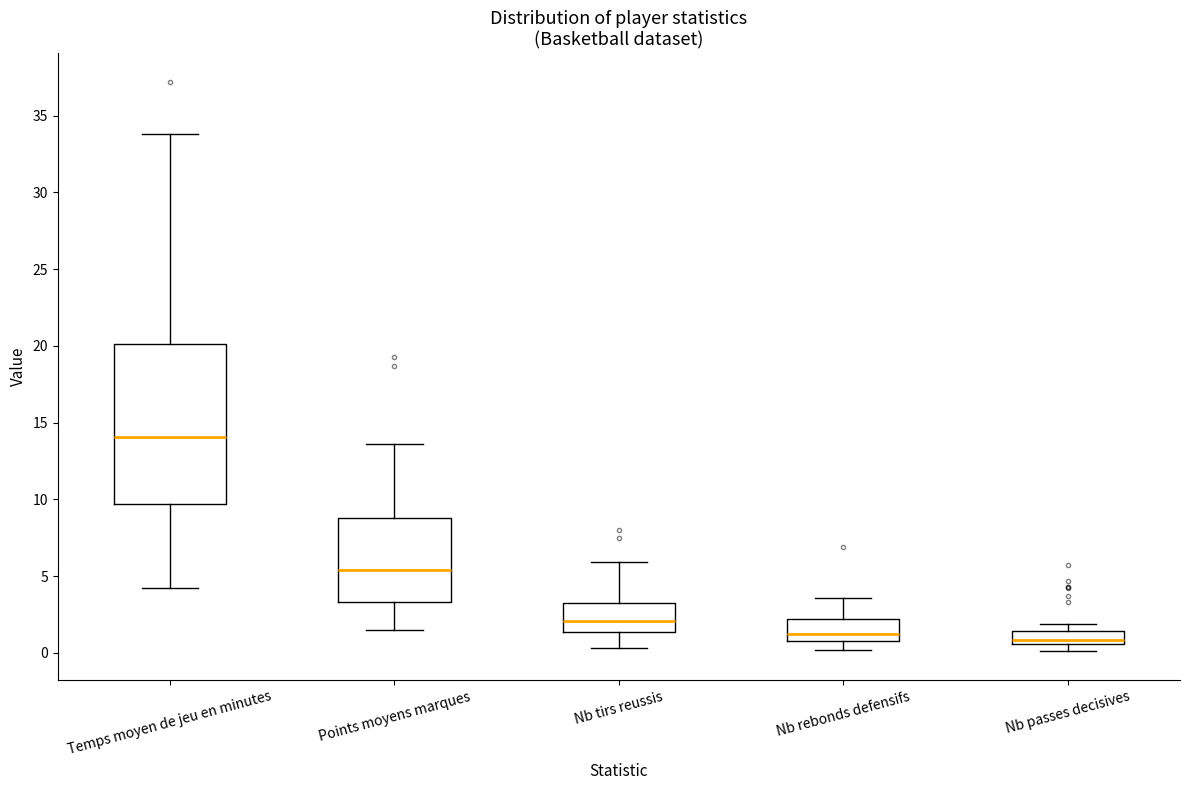

Reading left to right, transcribe this box plot: for each box, give where its median line is, the range the box spans, and where its two whiskers end, as read against the y-axis. The values are not printed on the chart, so give them approximately, as read against the axis.

Temps moyen de jeu en minutes: median 14.0, box 9.5 to 20.0, whiskers 4.0 to 34.0
Points moyens marques: median 5.5, box 3.5 to 9.0, whiskers 1.5 to 13.5
Nb tirs reussis: median 2.0, box 1.5 to 3.0, whiskers 0.5 to 6.0
Nb rebonds defensifs: median 1.0 (just above the box's lower edge), box 1.0 to 2.0, whiskers 0.0 to 3.5
Nb passes decisives: median 1.0, box 0.5 to 1.5, whiskers 0.0 to 2.0